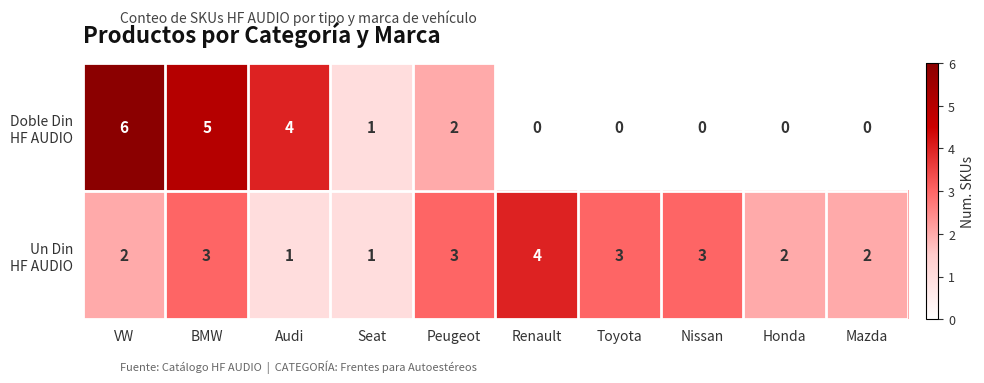

What is the greatest value displayed?

6